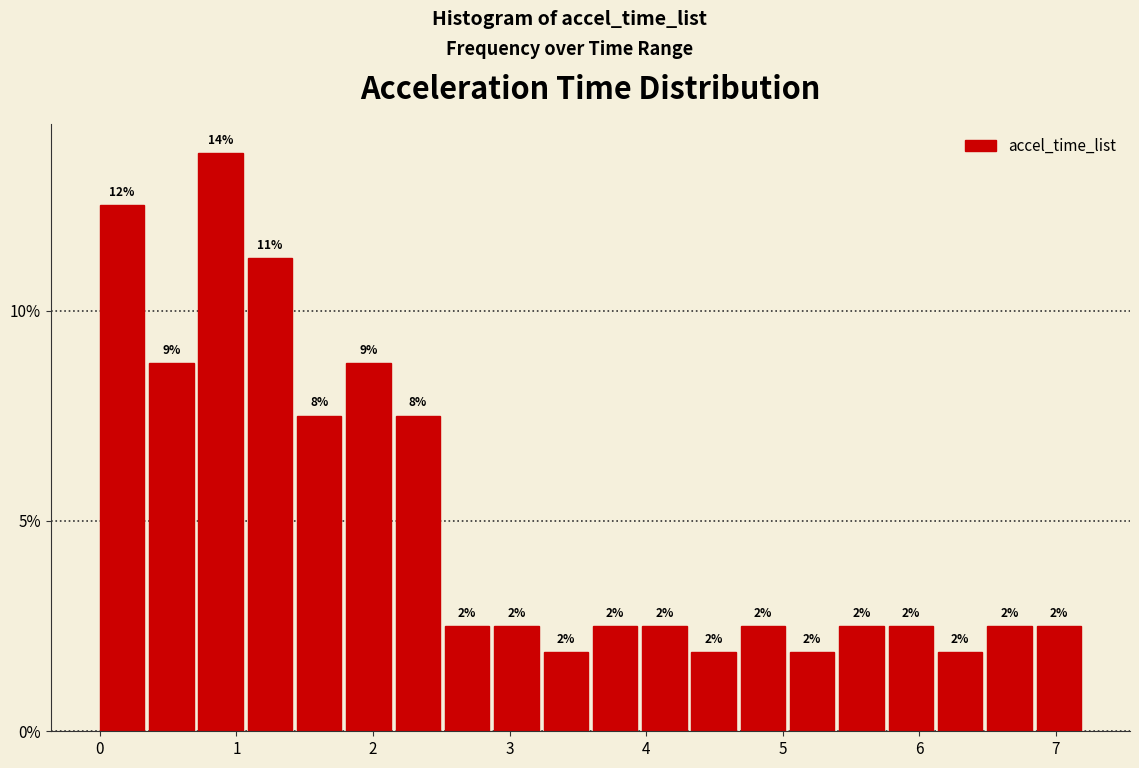

Read against the x-axis, roughly where is the centre of the tallest bar?

0.9